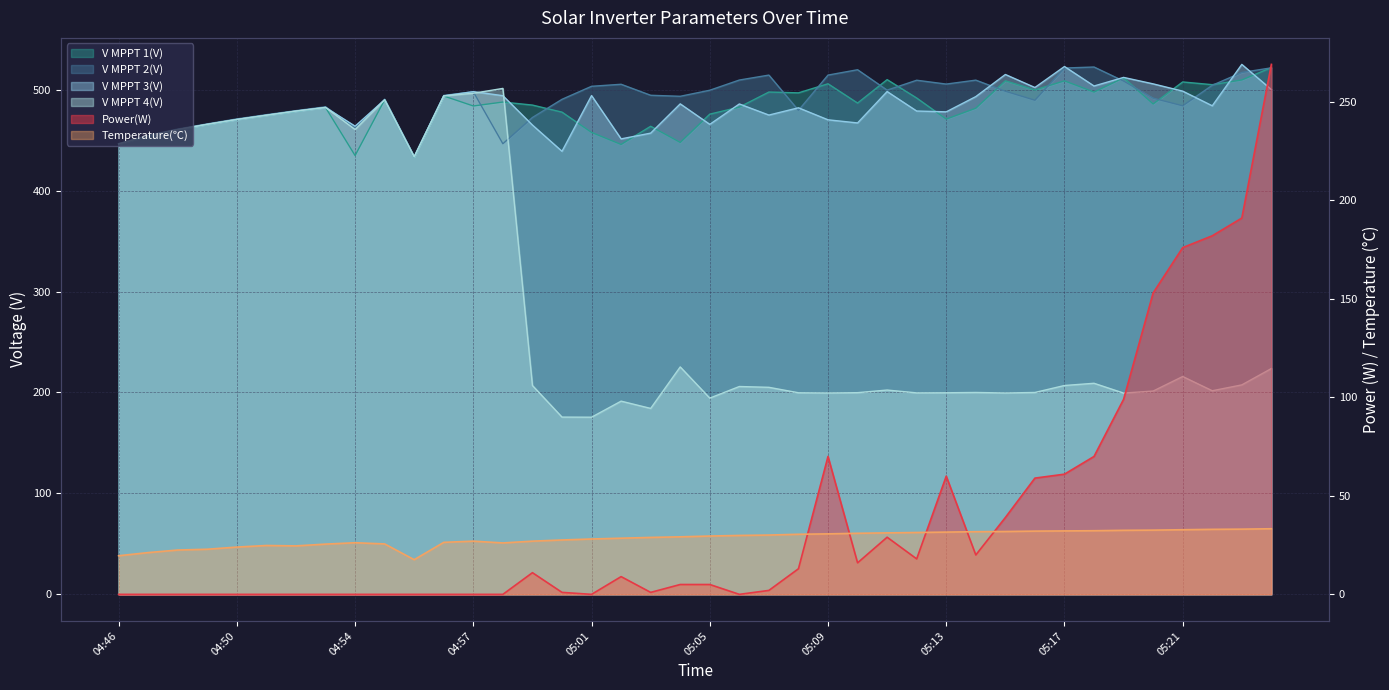

What is the total value across all series at 04:51?

1923.9